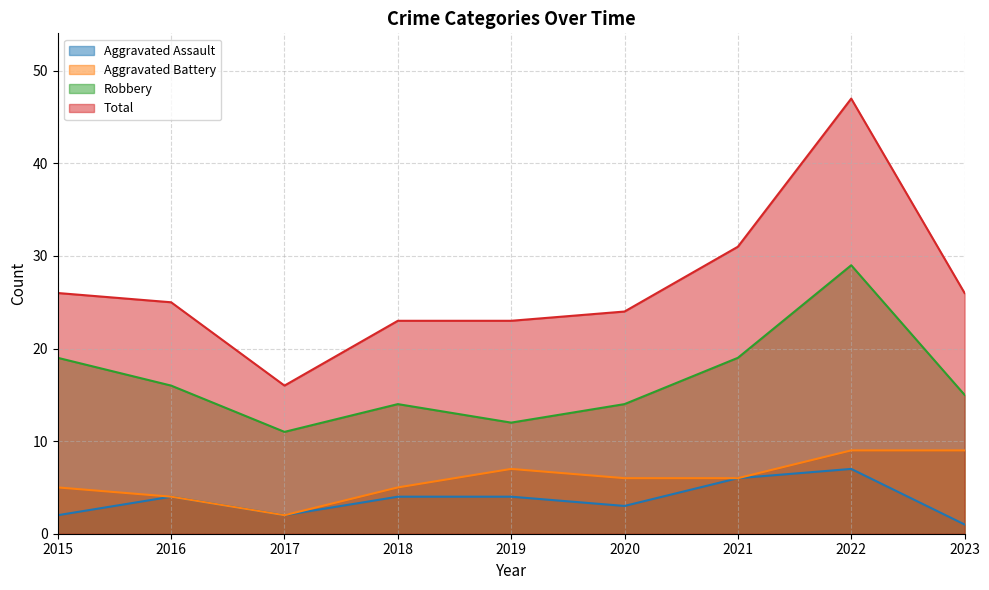

Which series has the largest total across all categories?

Total